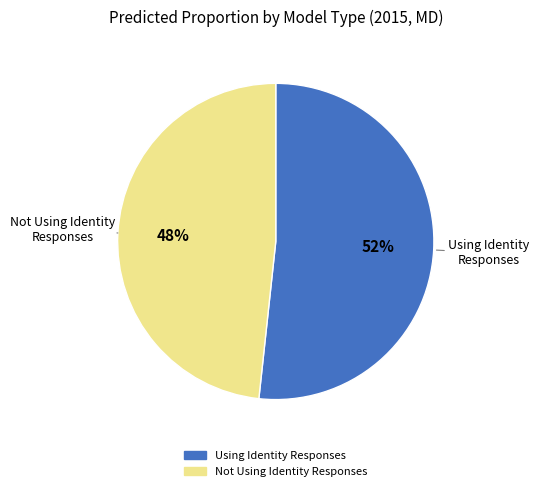

The Using Identity Responses slice represents 41% of the pie. True or false?

False